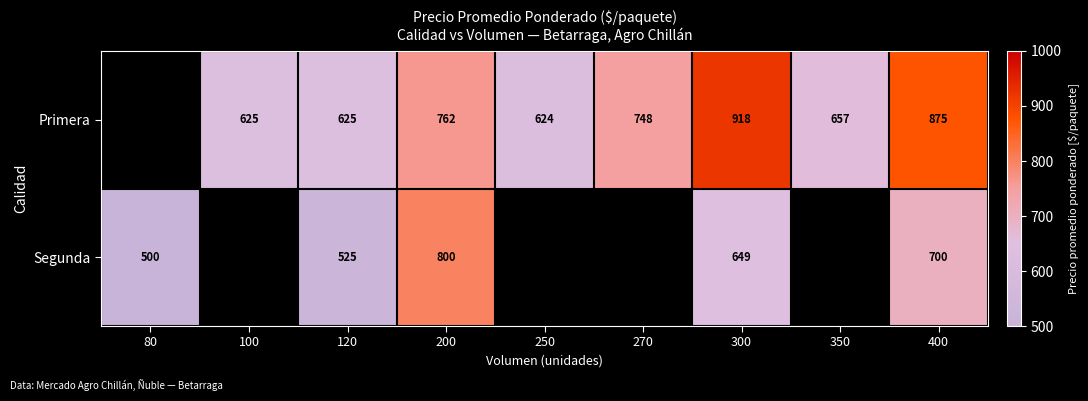

At how many categories does at least one series exceed 367?

9